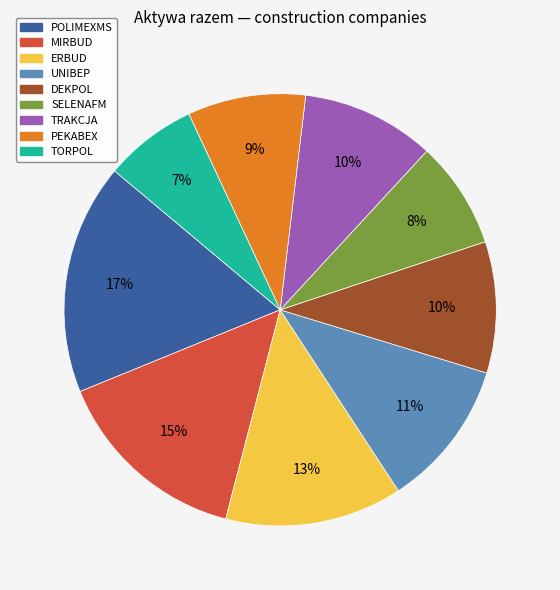

Do DEKPOL and ERBUD together represent more than half of the pie?

No